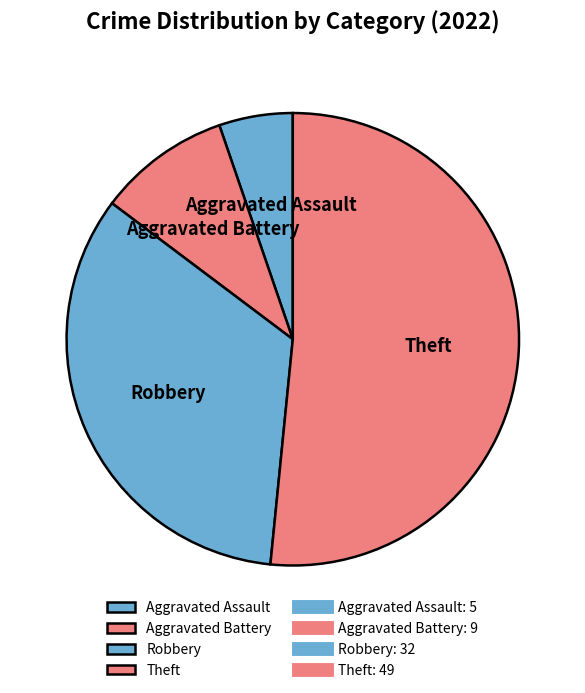

Do Aggravated Battery and Aggravated Assault together represent more than half of the pie?

No